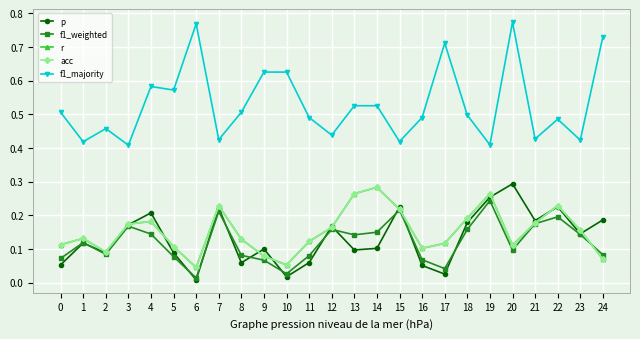

At which label does r reach its minimum?

6